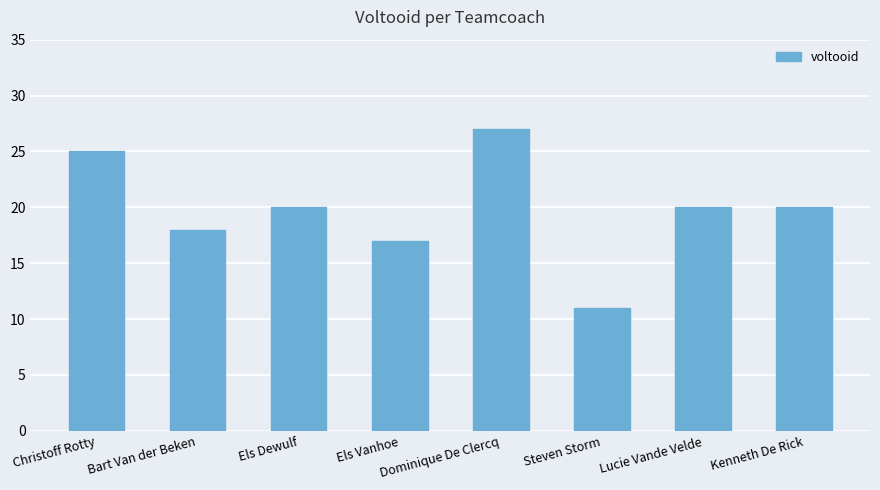

Are the bars grouped side by side (vs. stacked)?

No